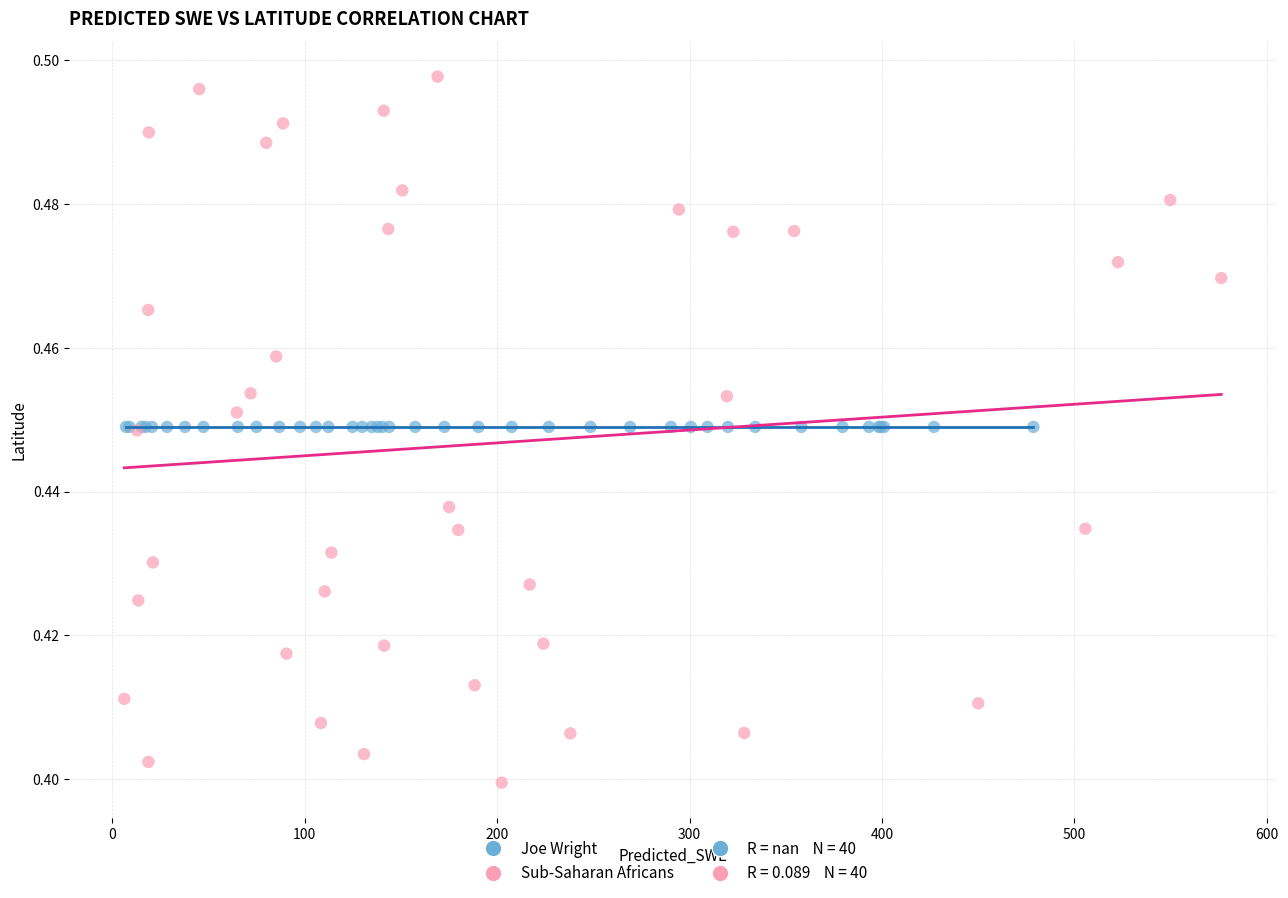

Which series reaches the maximum Y coordinate?

Sub-Saharan Africans